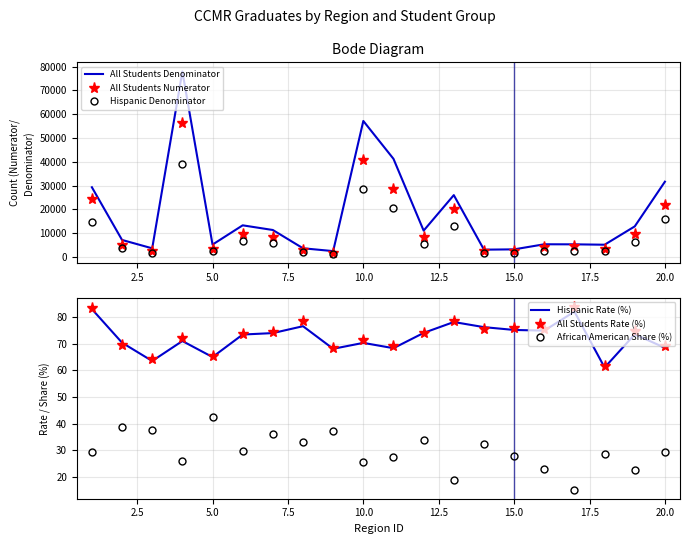

True or false: African American Share (%) and Hispanic Rate (%) cross at least once.

False